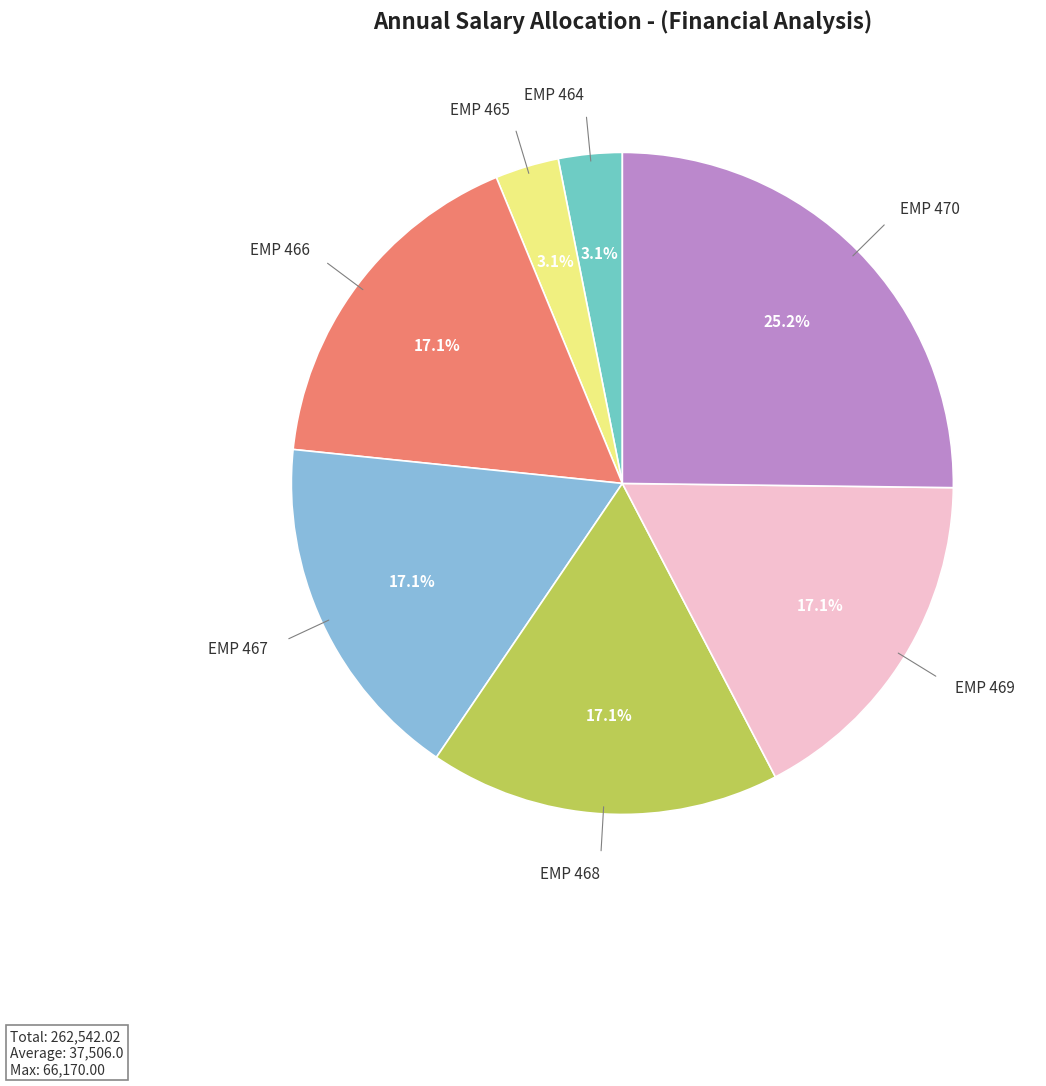

Which has a higher value, EMP 468 or EMP 464?

EMP 468